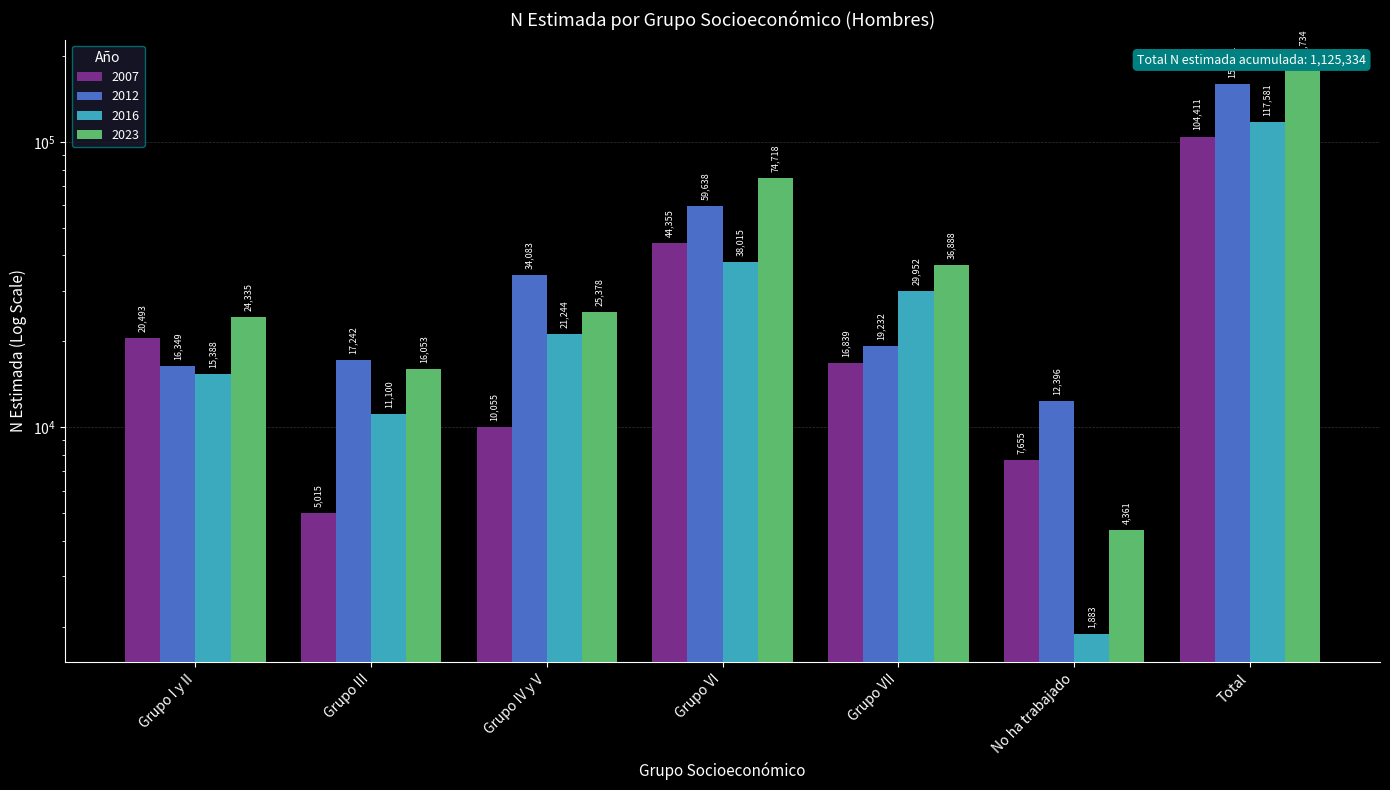

At which category is the sum across all series the highest?

Total